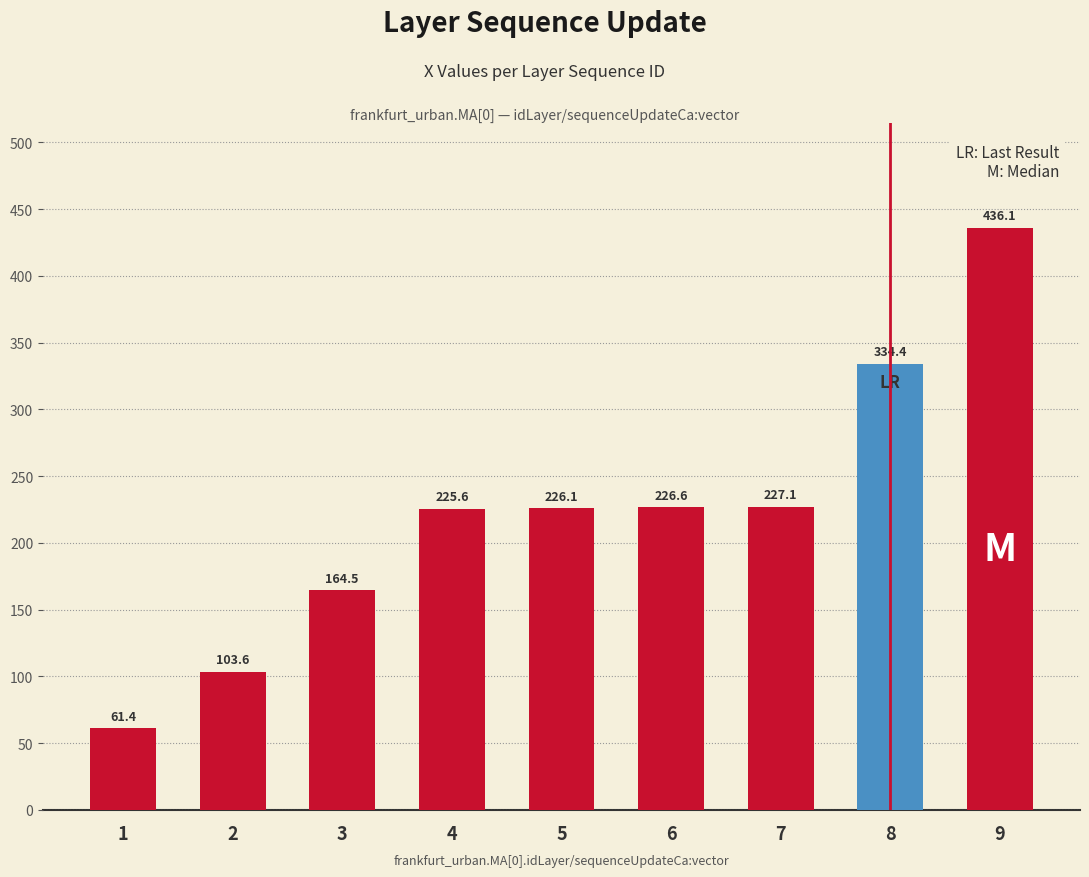

Which category has the highest value across all series?

9